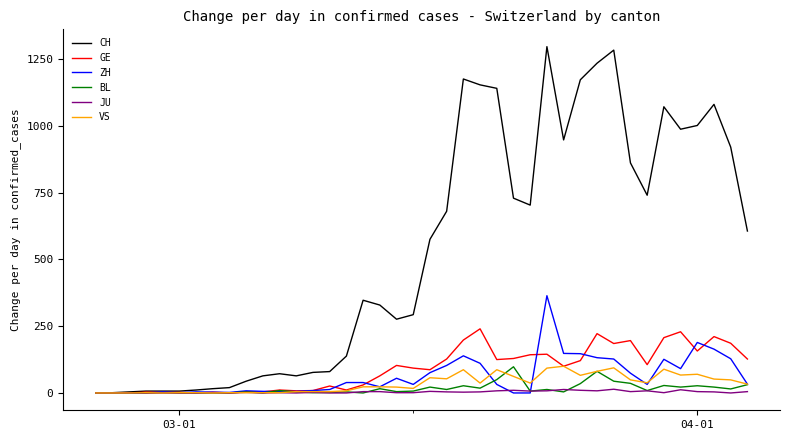

What is the greatest value displayed?

1296